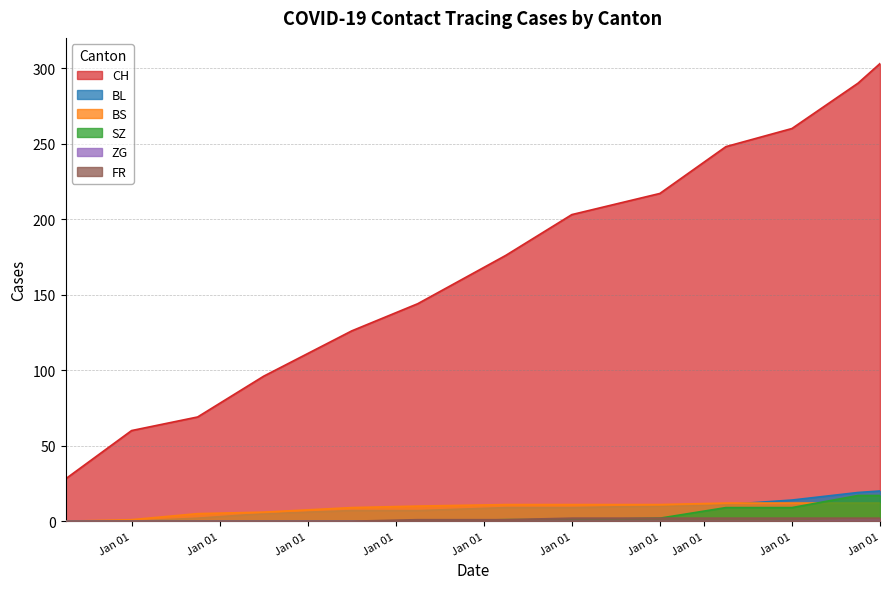

What is the difference between the maximum and second lowest values in the SZ series?

17